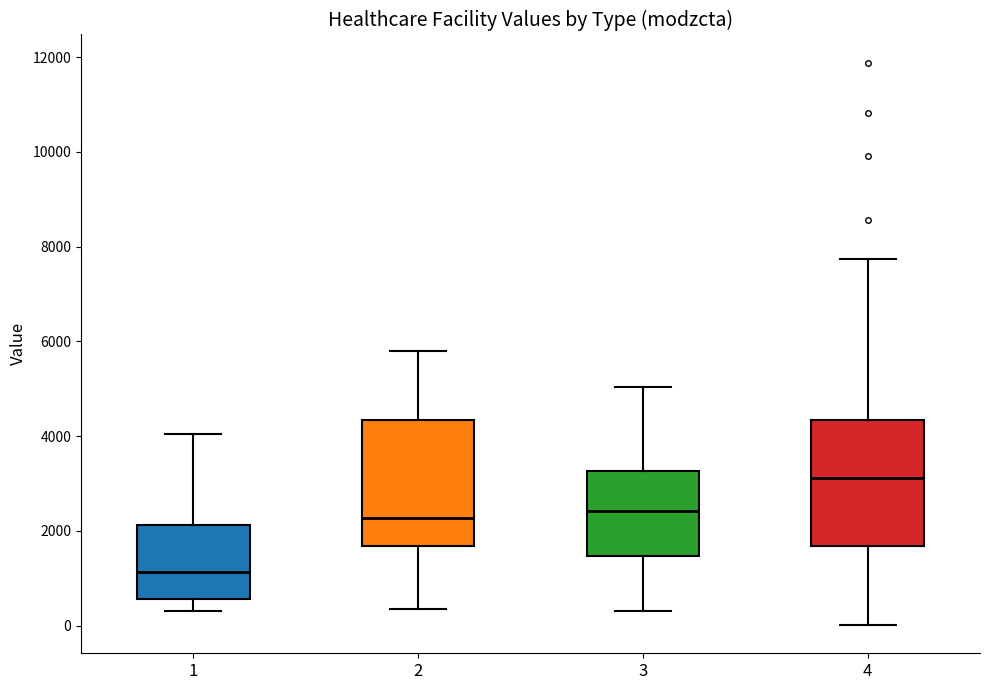

Where is the lower edge of the box at x = 1 on the y-axis? The values are not printed on the chart, so give them approximately, as read against the axis.

600